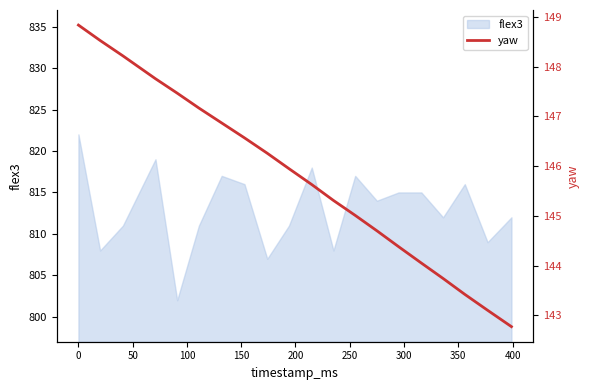

What is the minimum value for flex3?

802